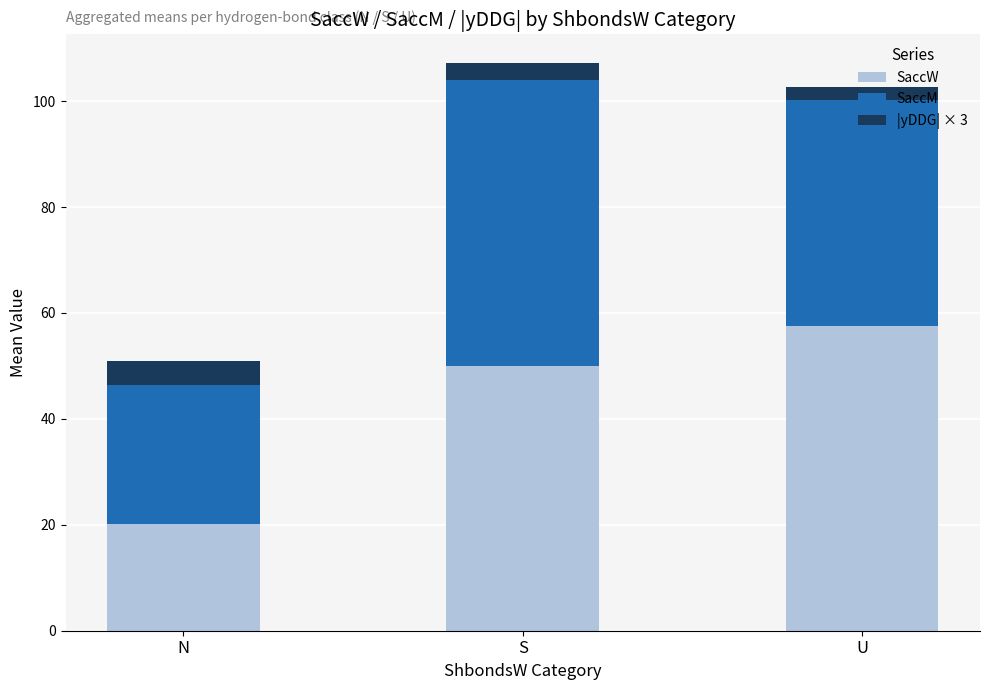

What is the total value across all series at U?

102.6